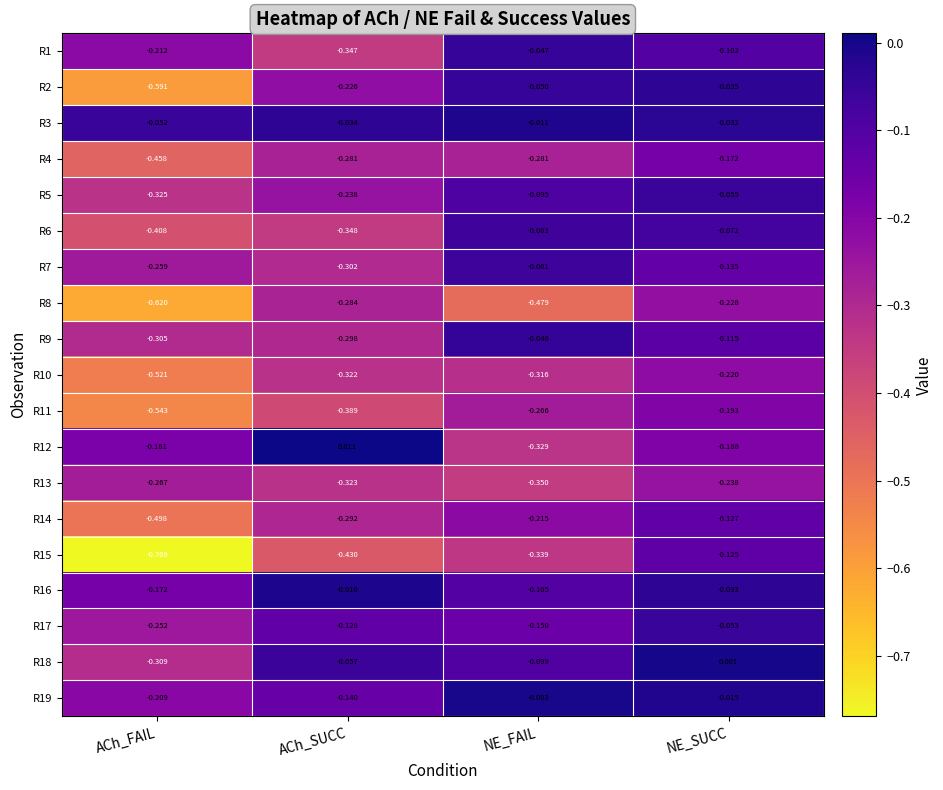

At which label does R19 reach its peak?

NE_FAIL